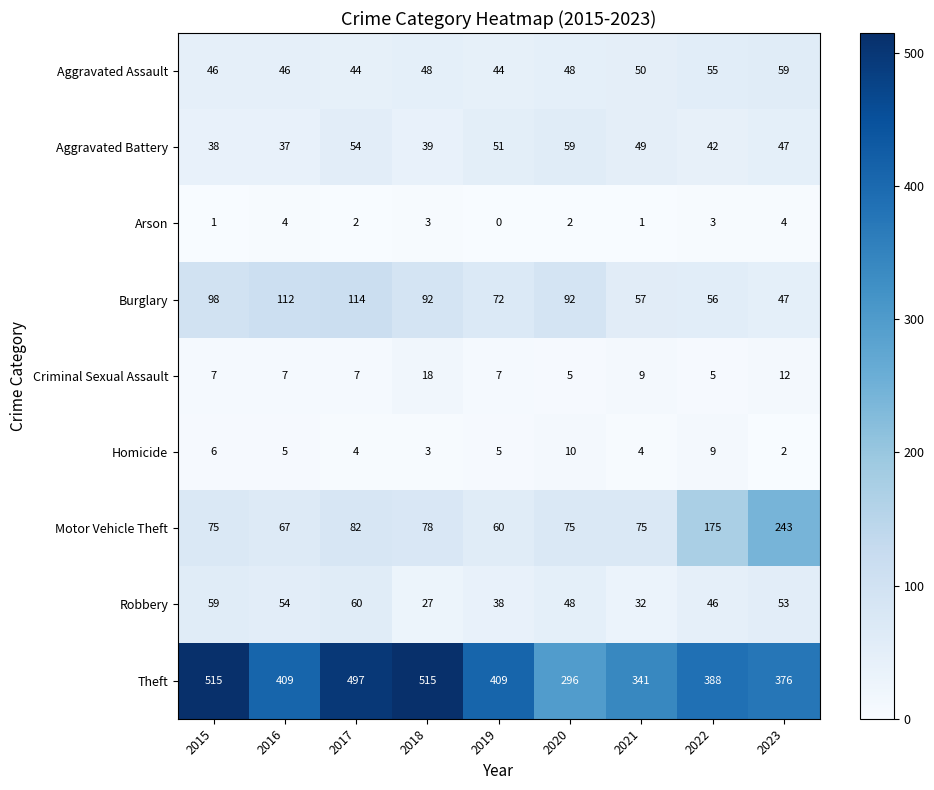

What value does the Burglary series have at 2015, to the nearest 5?

100